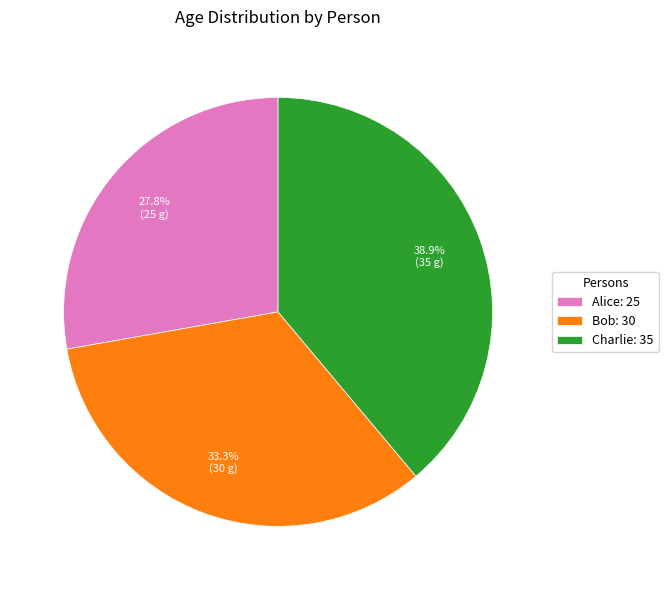

Is Alice the majority of the pie?

No